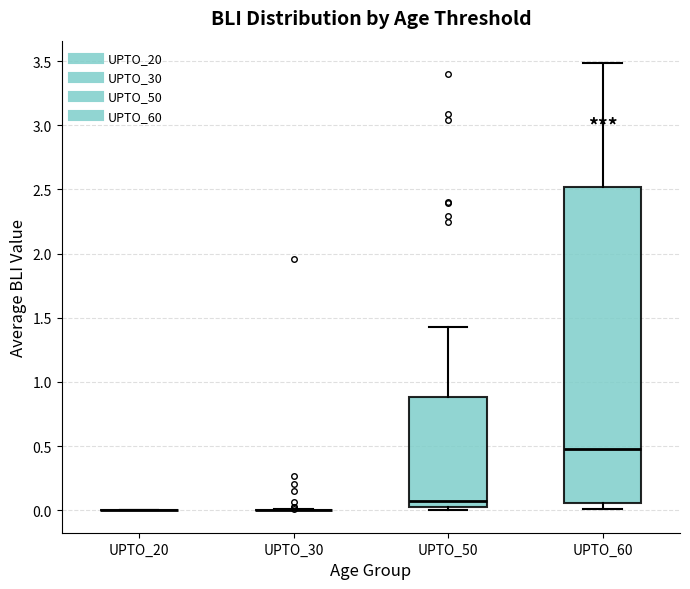

Comparing the boxes themselves (not the whiskers), which one is the tallest?

UPTO_60